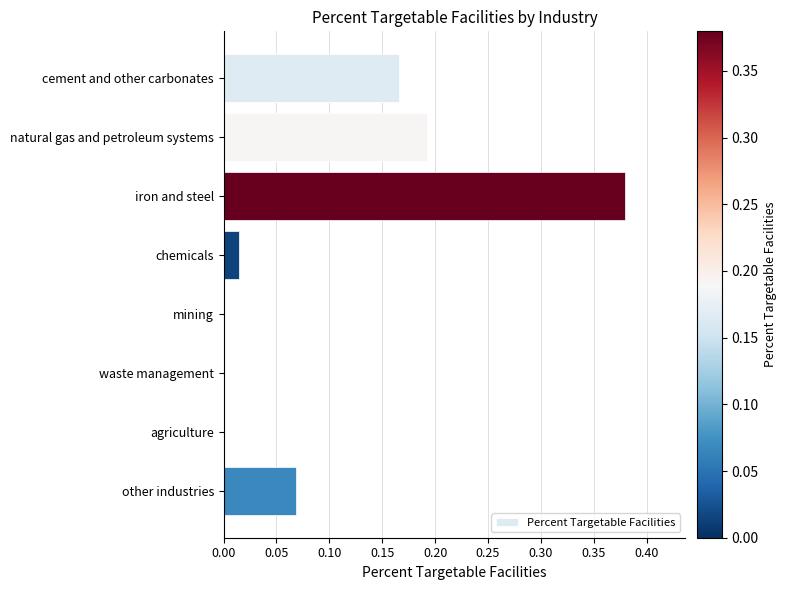

What is the sum of all values?

0.8